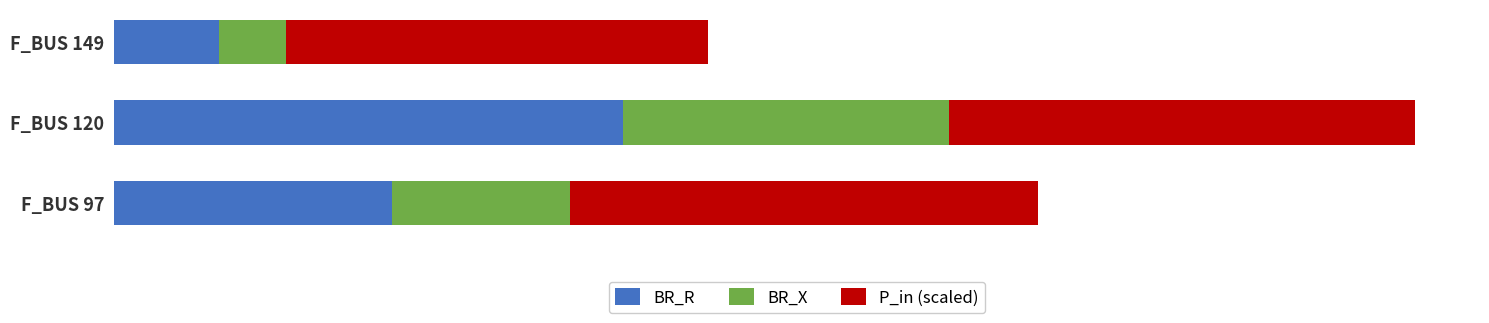

What are all the series names shown in the legend?

BR_R, BR_X, P_in (scaled)